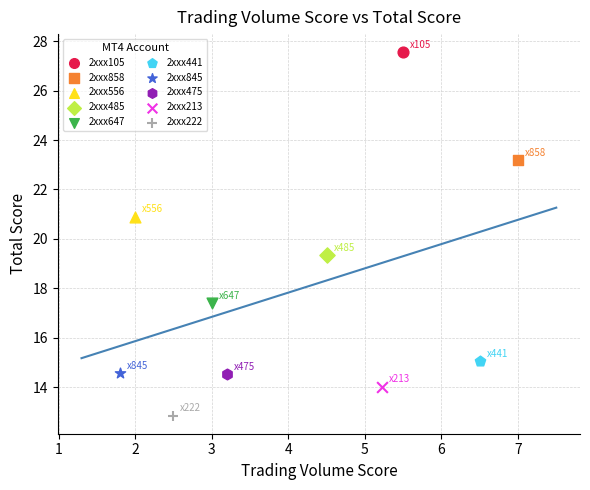

What are all the series names shown in the legend?

2xxx105, 2xxx858, 2xxx556, 2xxx485, 2xxx647, 2xxx441, 2xxx845, 2xxx475, 2xxx213, 2xxx222